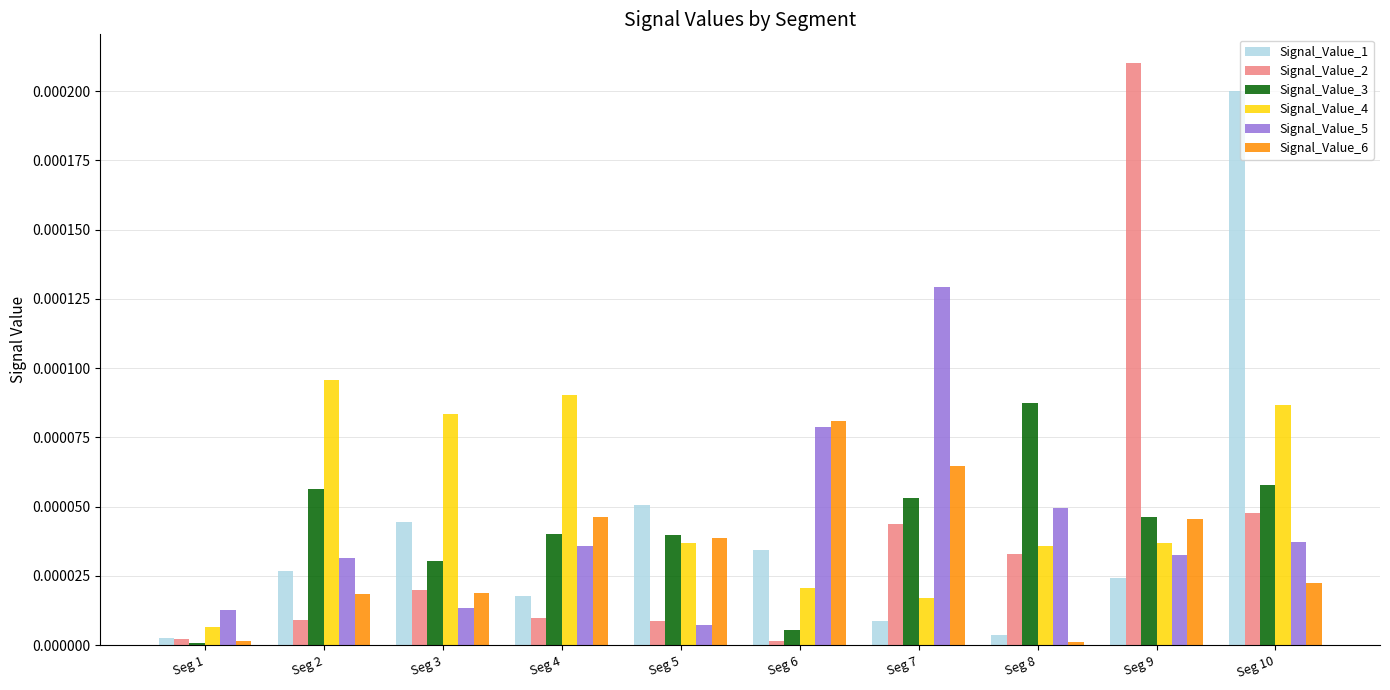

How many bars are there in each group?

6